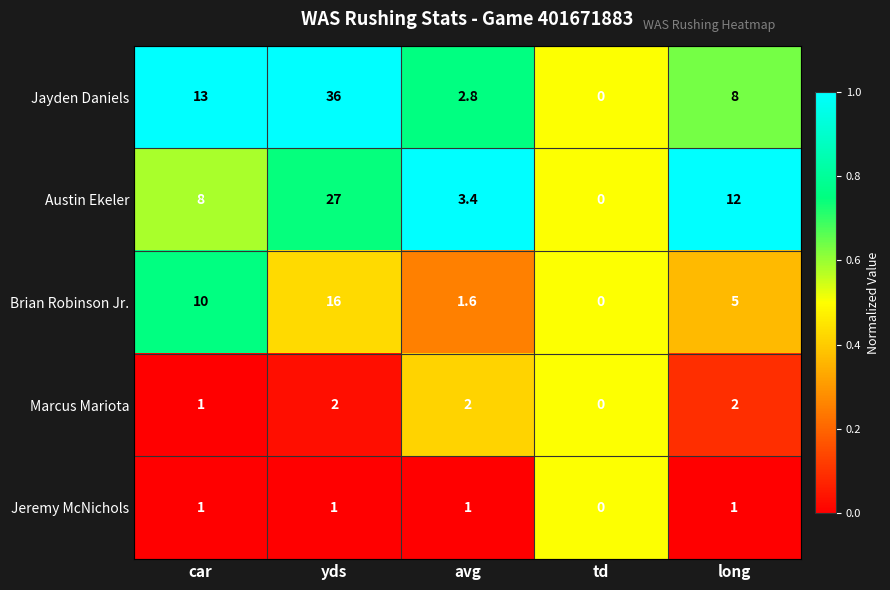

At which label does Austin Ekeler reach its peak?

yds